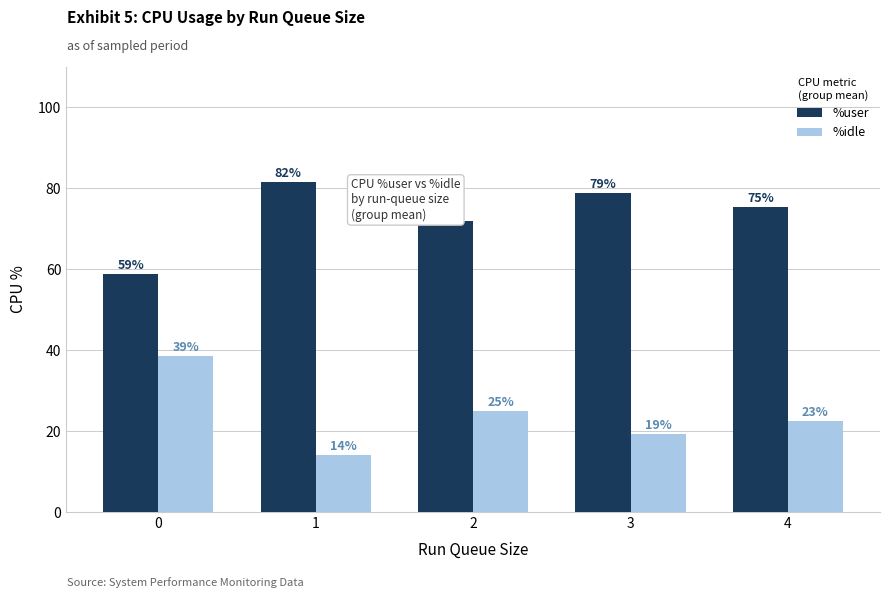

What is the difference between the maximum and second lowest values in the %user series?

9.5